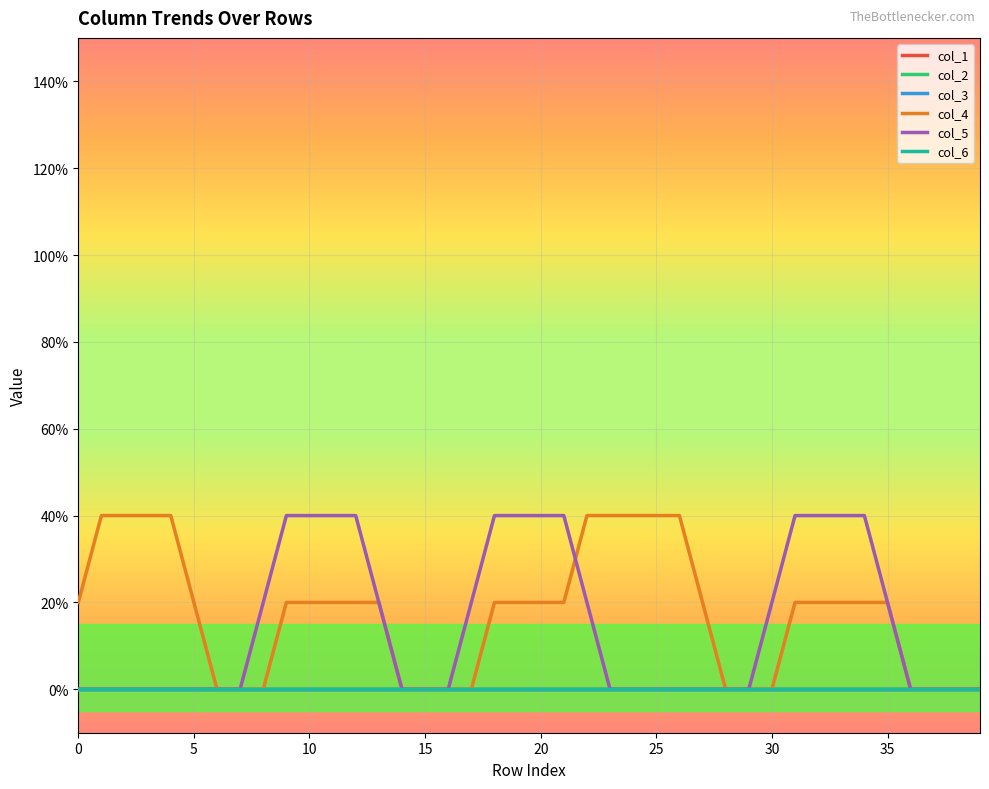

At which category is the sum across all series the highest?

9